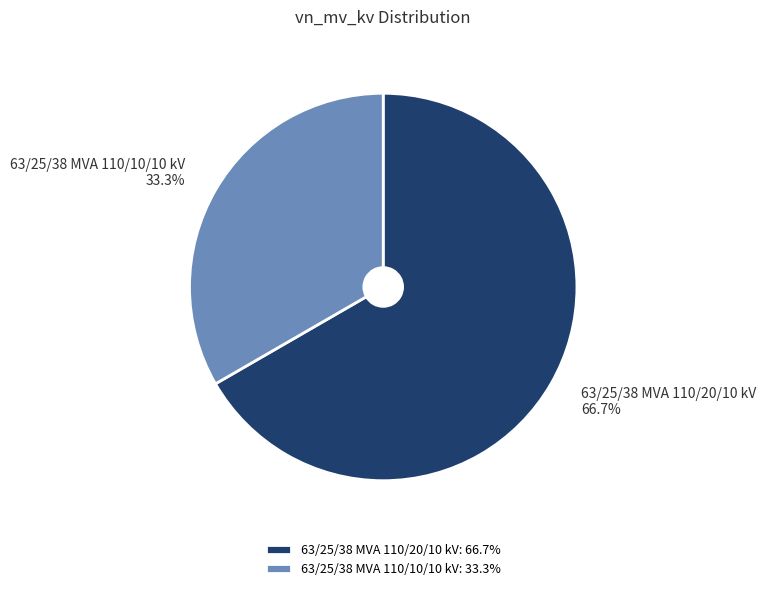

To the nearest percent, what percentage of the pie is 63/25/38 MVA 110/20/10 kV?

67%